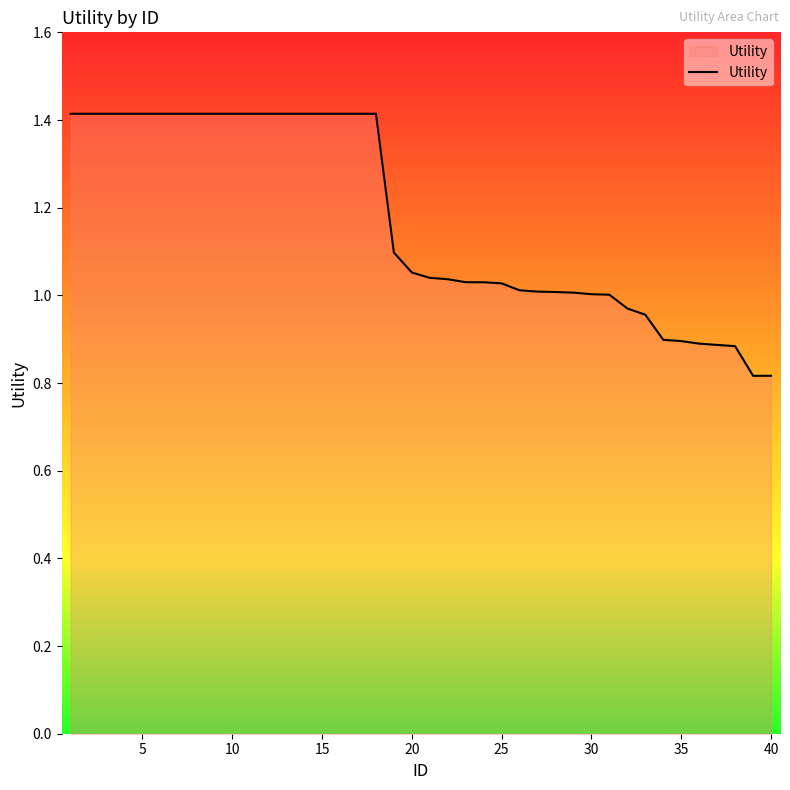

What is the greatest value displayed?

1.4